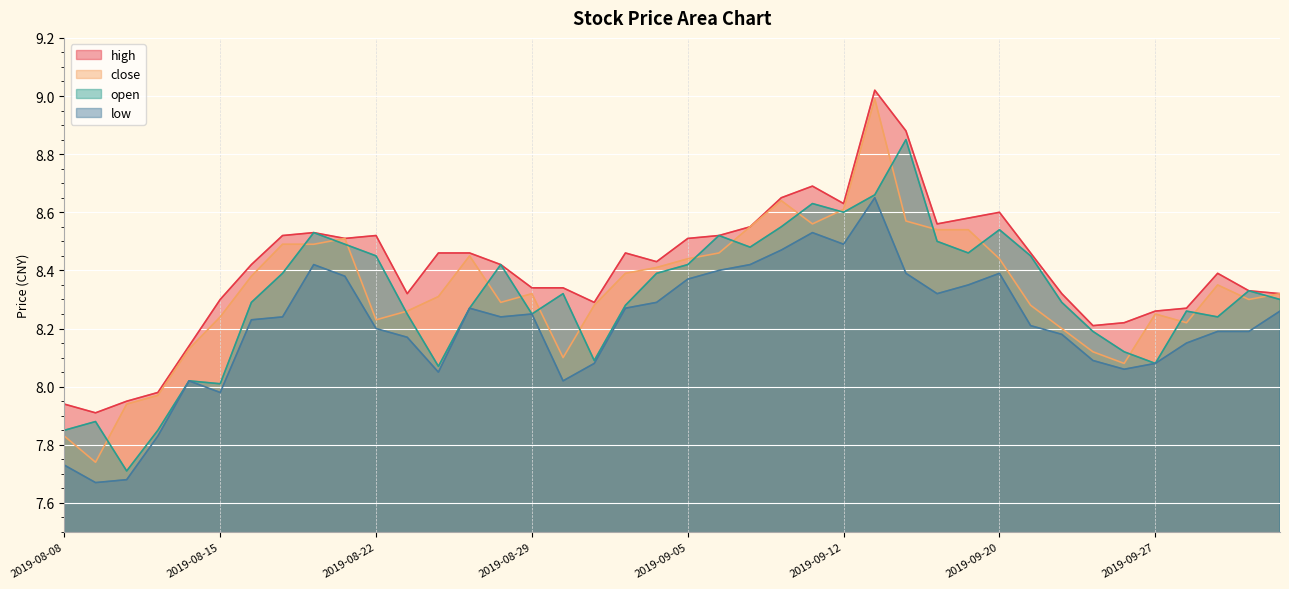

Reading left to right, what are all the values shown in this chart?

high: 2019-08-08=7.9	2019-08-09=7.9	2019-08-12=8.0	2019-08-13=8.0	2019-08-14=8.1	2019-08-15=8.3	2019-08-16=8.4	2019-08-19=8.5	2019-08-20=8.5	2019-08-21=8.5	2019-08-22=8.5	2019-08-23=8.3	2019-08-26=8.5	2019-08-27=8.5	2019-08-28=8.4	2019-08-29=8.3	2019-08-30=8.3	2019-09-02=8.3	2019-09-03=8.5	2019-09-04=8.4	2019-09-05=8.5	2019-09-06=8.5	2019-09-09=8.6	2019-09-10=8.7	2019-09-11=8.7	2019-09-12=8.6	2019-09-16=9.0	2019-09-17=8.9	2019-09-18=8.6	2019-09-19=8.6	2019-09-20=8.6	2019-09-23=8.5	2019-09-24=8.3	2019-09-25=8.2	2019-09-26=8.2	2019-09-27=8.3	2019-09-30=8.3	2019-10-08=8.4	2019-10-09=8.3	2019-10-10=8.3
close: 2019-08-08=7.8	2019-08-09=7.7	2019-08-12=7.9	2019-08-13=8.0	2019-08-14=8.1	2019-08-15=8.2	2019-08-16=8.4	2019-08-19=8.5	2019-08-20=8.5	2019-08-21=8.5	2019-08-22=8.2	2019-08-23=8.3	2019-08-26=8.3	2019-08-27=8.4	2019-08-28=8.3	2019-08-29=8.3	2019-08-30=8.1	2019-09-02=8.3	2019-09-03=8.4	2019-09-04=8.4	2019-09-05=8.4	2019-09-06=8.5	2019-09-09=8.6	2019-09-10=8.6	2019-09-11=8.6	2019-09-12=8.6	2019-09-16=9.0	2019-09-17=8.6	2019-09-18=8.5	2019-09-19=8.5	2019-09-20=8.4	2019-09-23=8.3	2019-09-24=8.2	2019-09-25=8.1	2019-09-26=8.1	2019-09-27=8.2	2019-09-30=8.2	2019-10-08=8.3	2019-10-09=8.3	2019-10-10=8.3
open: 2019-08-08=7.8	2019-08-09=7.9	2019-08-12=7.7	2019-08-13=7.8	2019-08-14=8.0	2019-08-15=8.0	2019-08-16=8.3	2019-08-19=8.4	2019-08-20=8.5	2019-08-21=8.5	2019-08-22=8.4	2019-08-23=8.2	2019-08-26=8.1	2019-08-27=8.3	2019-08-28=8.4	2019-08-29=8.2	2019-08-30=8.3	2019-09-02=8.1	2019-09-03=8.3	2019-09-04=8.4	2019-09-05=8.4	2019-09-06=8.5	2019-09-09=8.5	2019-09-10=8.6	2019-09-11=8.6	2019-09-12=8.6	2019-09-16=8.7	2019-09-17=8.8	2019-09-18=8.5	2019-09-19=8.5	2019-09-20=8.5	2019-09-23=8.4	2019-09-24=8.3	2019-09-25=8.2	2019-09-26=8.1	2019-09-27=8.1	2019-09-30=8.3	2019-10-08=8.2	2019-10-09=8.3	2019-10-10=8.3
low: 2019-08-08=7.7	2019-08-09=7.7	2019-08-12=7.7	2019-08-13=7.8	2019-08-14=8.0	2019-08-15=8.0	2019-08-16=8.2	2019-08-19=8.2	2019-08-20=8.4	2019-08-21=8.4	2019-08-22=8.2	2019-08-23=8.2	2019-08-26=8.1	2019-08-27=8.3	2019-08-28=8.2	2019-08-29=8.2	2019-08-30=8.0	2019-09-02=8.1	2019-09-03=8.3	2019-09-04=8.3	2019-09-05=8.4	2019-09-06=8.4	2019-09-09=8.4	2019-09-10=8.5	2019-09-11=8.5	2019-09-12=8.5	2019-09-16=8.7	2019-09-17=8.4	2019-09-18=8.3	2019-09-19=8.3	2019-09-20=8.4	2019-09-23=8.2	2019-09-24=8.2	2019-09-25=8.1	2019-09-26=8.1	2019-09-27=8.1	2019-09-30=8.2	2019-10-08=8.2	2019-10-09=8.2	2019-10-10=8.3